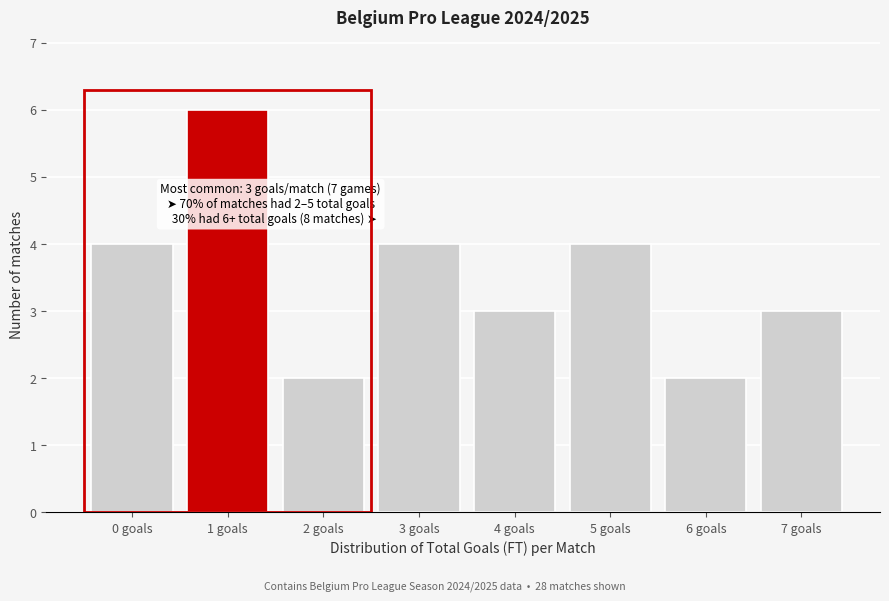

Reading left to right, extract all data points from this chart.

4	6	2	4	3	4	2	3